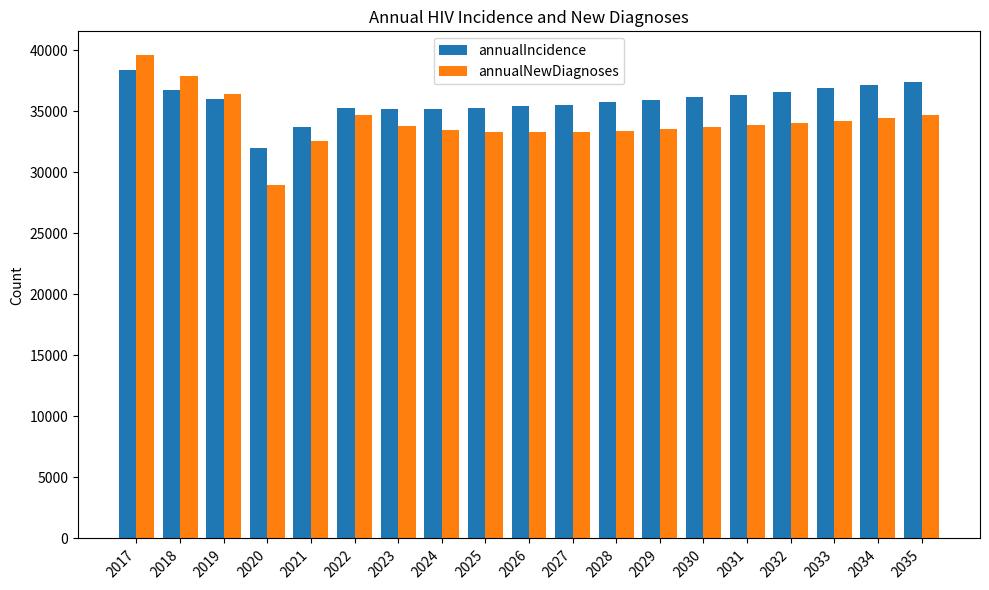

The annualIncidence series shows 35274 at 2025. True or false?

True